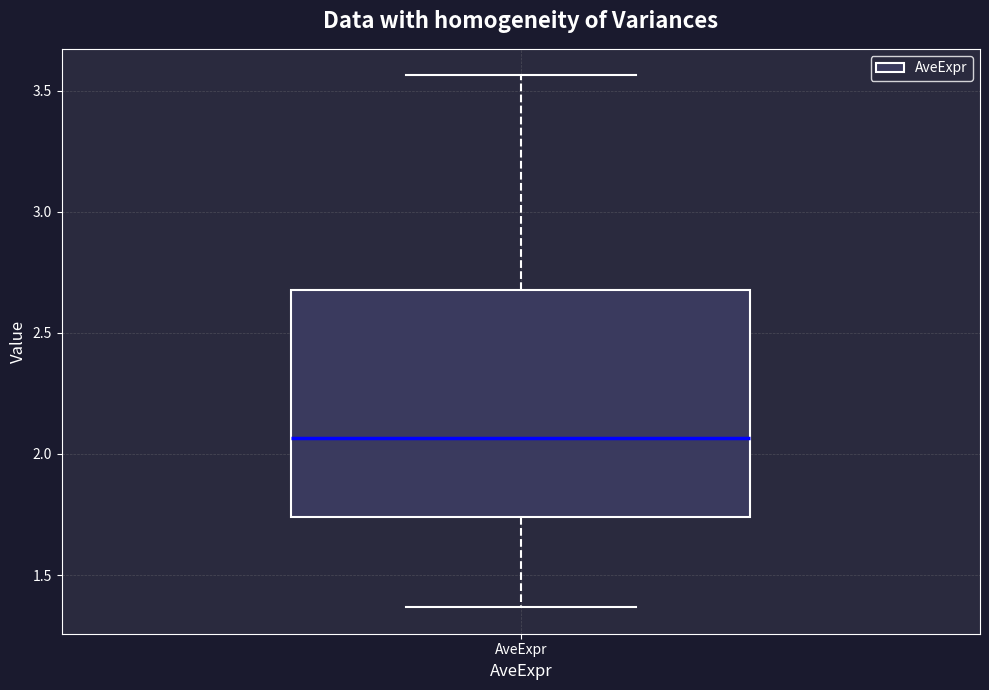

Where is the lower edge of the box for AveExpr on the y-axis? The values are not printed on the chart, so give them approximately, as read against the axis.

1.75